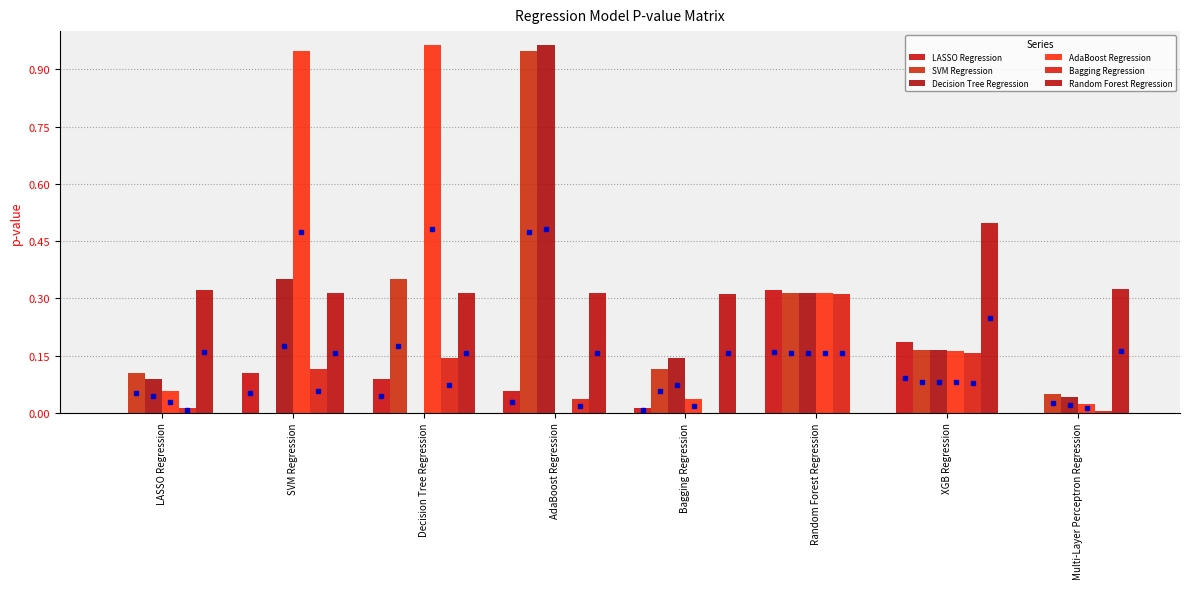

What is the spread (max minus min) of values at XGB Regression?

0.3